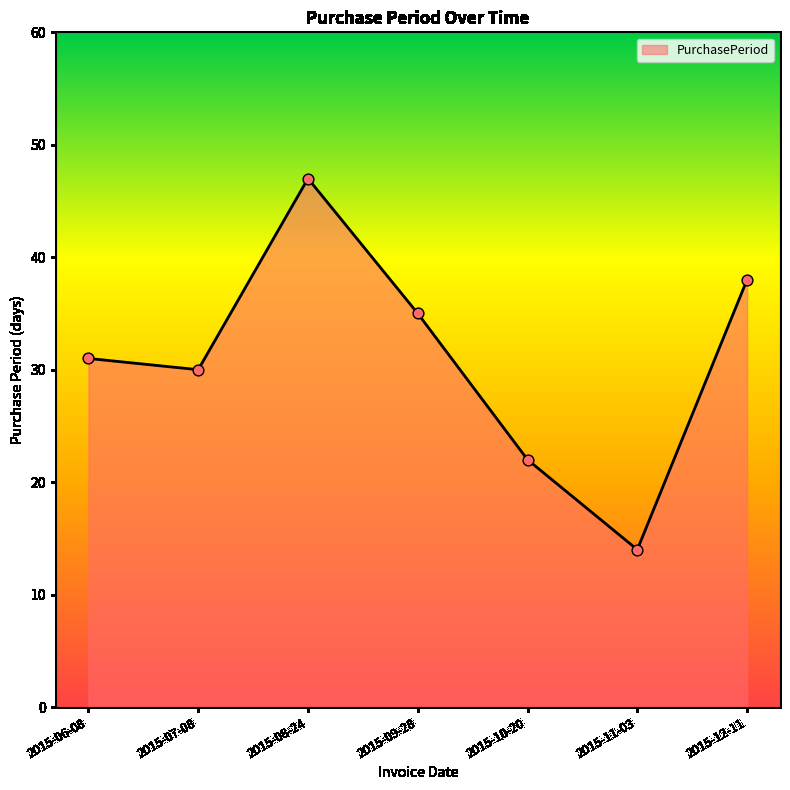

Approximately how many times larger is the value at 2015-06-08 compared to 2015-12-11?

0.8